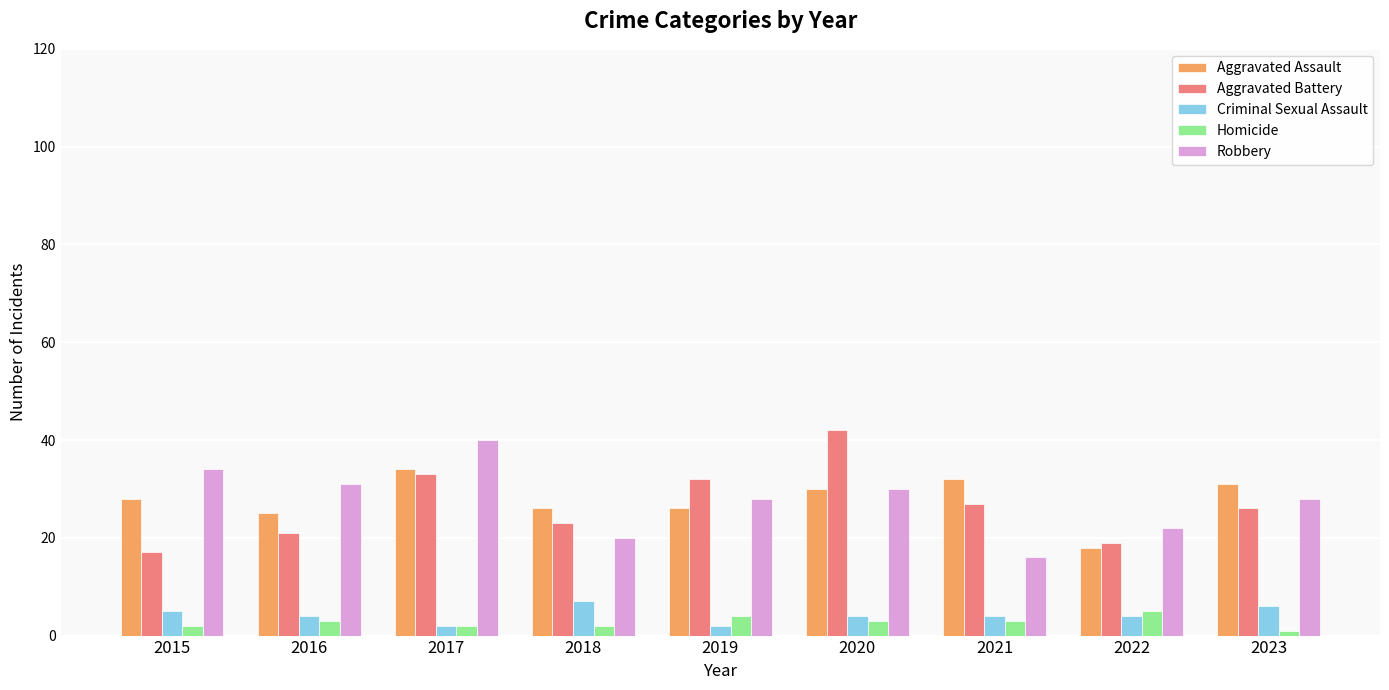

What are all the series names shown in the legend?

Aggravated Assault, Aggravated Battery, Criminal Sexual Assault, Homicide, Robbery